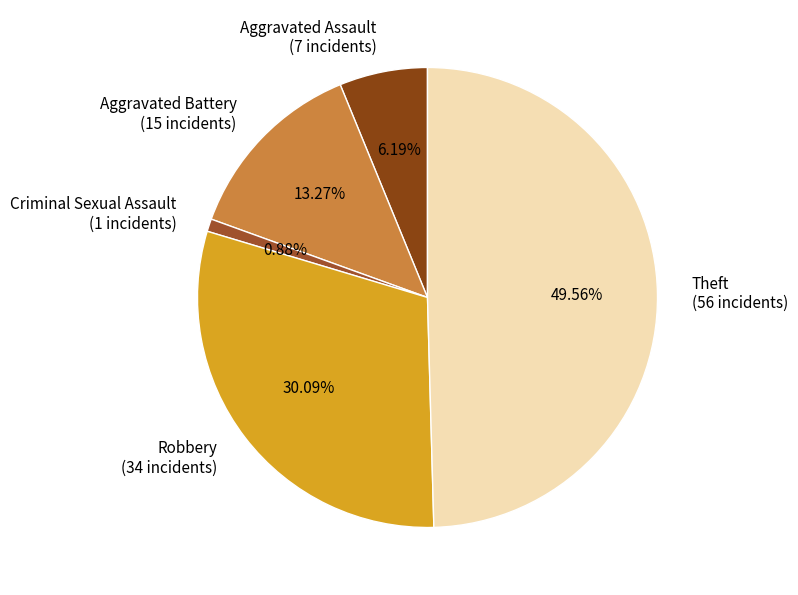

To the nearest percent, what is the combined percentage of Criminal Sexual Assault and Aggravated Assault?

7%